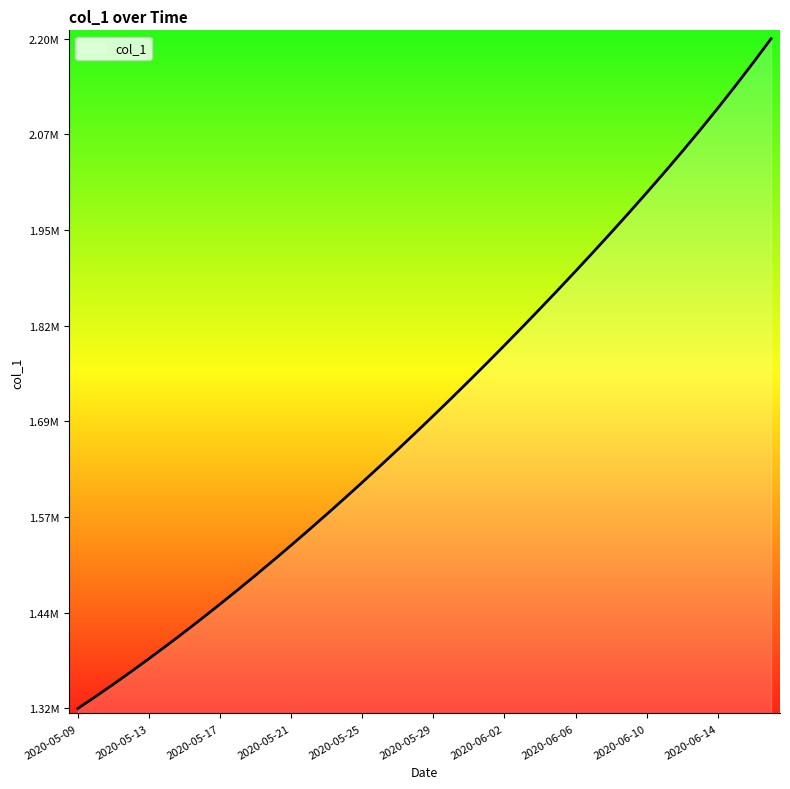

What is the label of the 13th point from the right?

2020-06-05